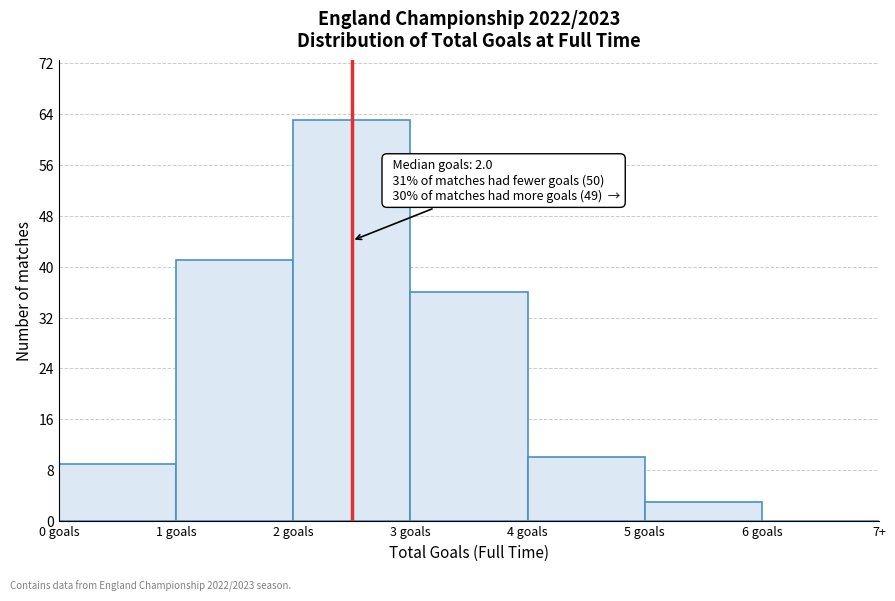

Reading left to right, extract all data points from this chart.

0 goals=9	1 goals=41	2 goals=63	3 goals=36	4 goals=10	5 goals=3	6 goals=0